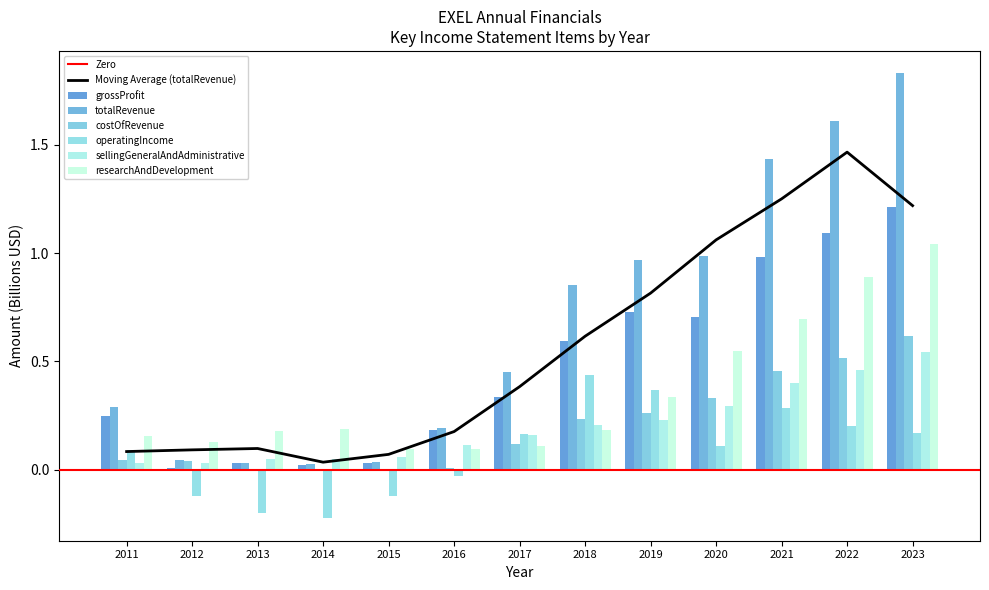

What is the spread (max minus min) of values at 2019?

0.7